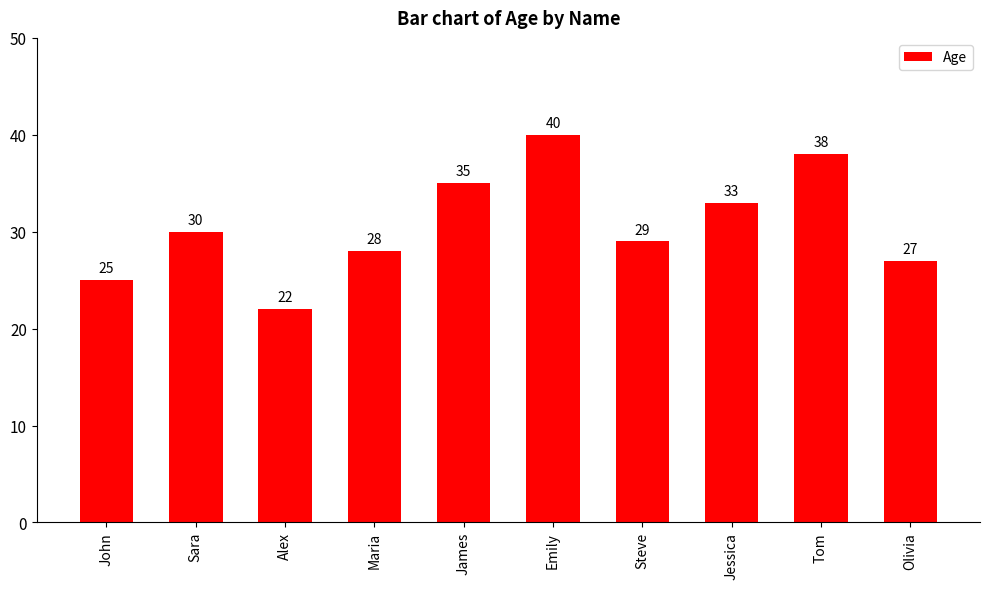

True or false: the data shows 40 at Emily.

True